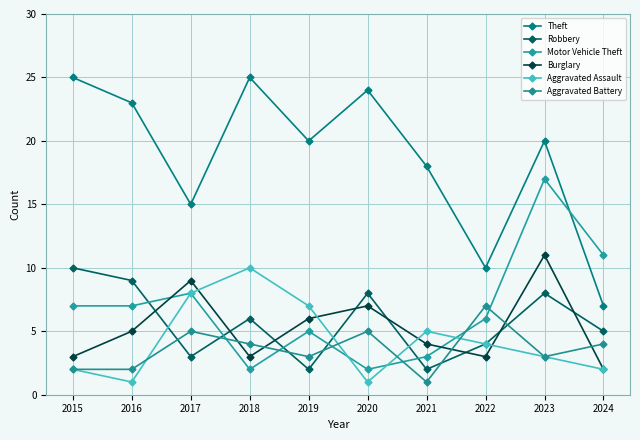

Rank the series by their maximum value, from lowest to highest.

Aggravated Battery, Robbery, Aggravated Assault, Burglary, Motor Vehicle Theft, Theft